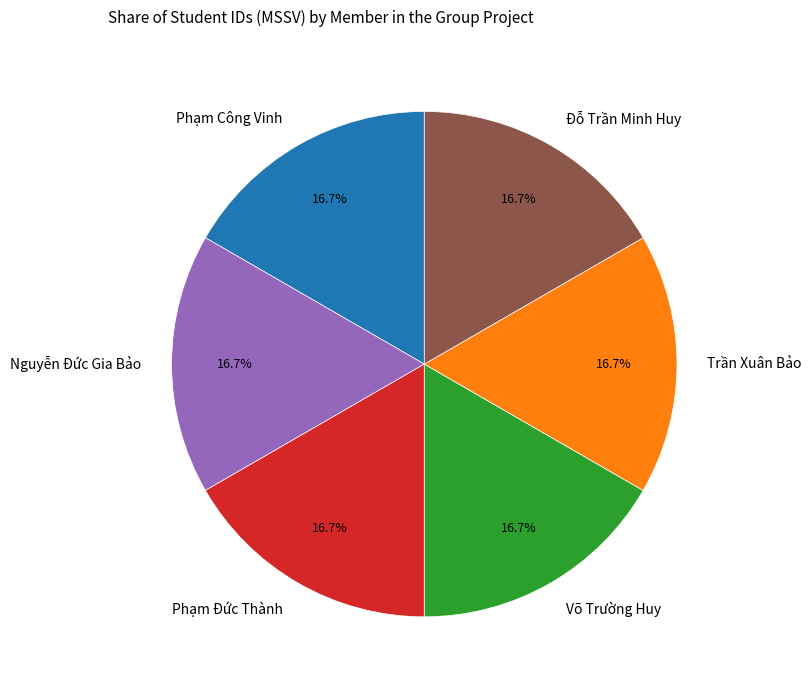

True or false: Võ Trường Huy accounts for 17% of the total.

True